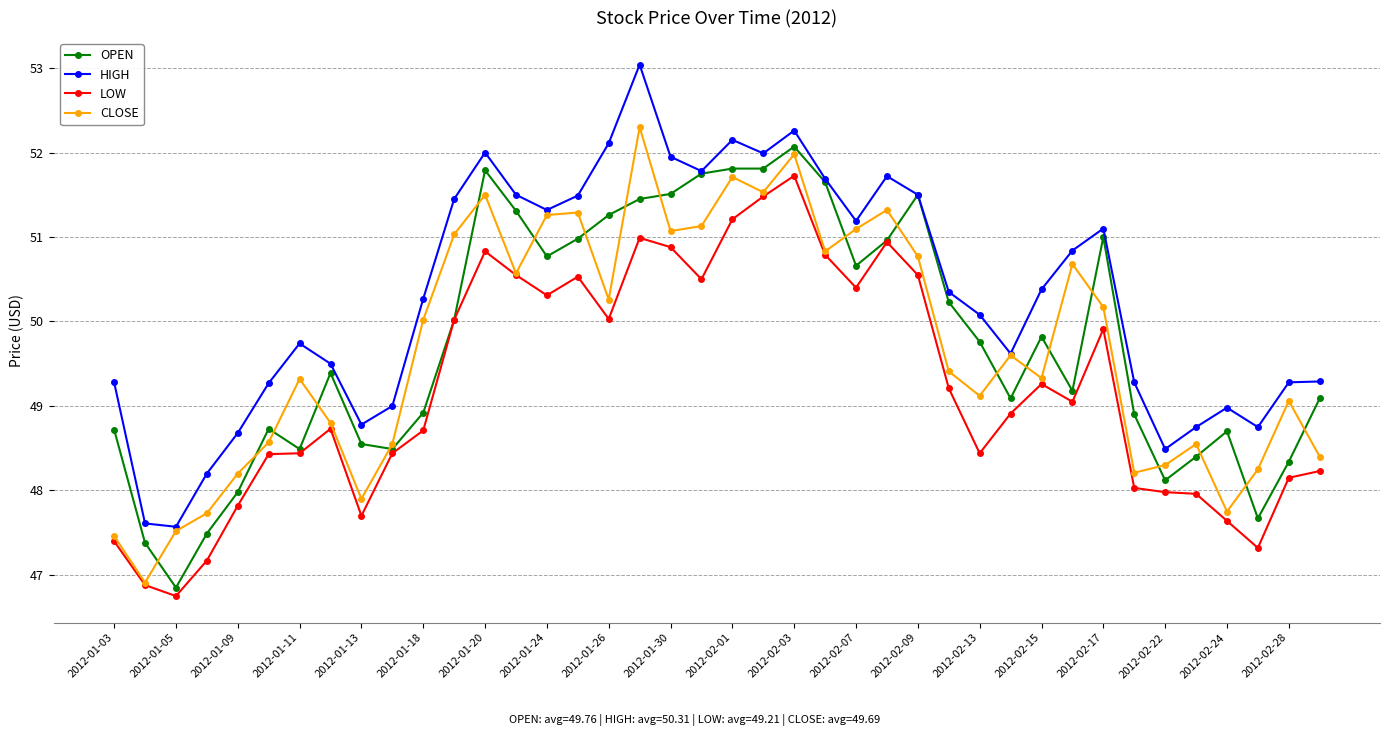

Which series has the largest total across all categories?

HIGH